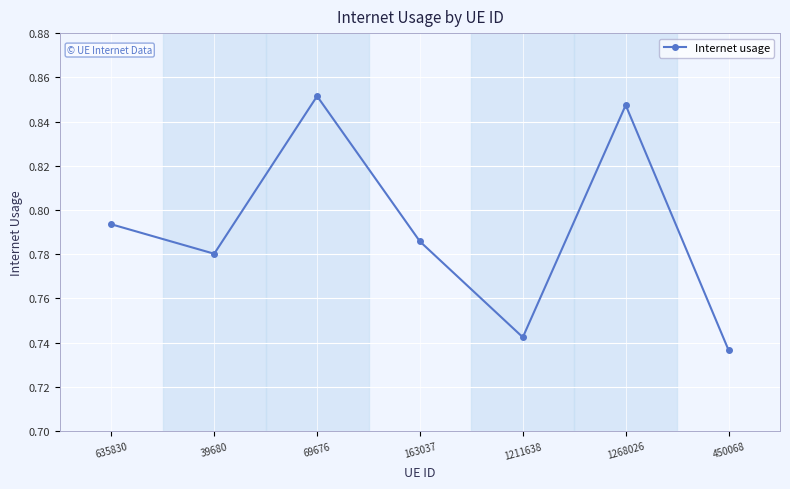

List the labels in order of value, largest first.

69676, 1268026, 635830, 163037, 39680, 1211638, 450068